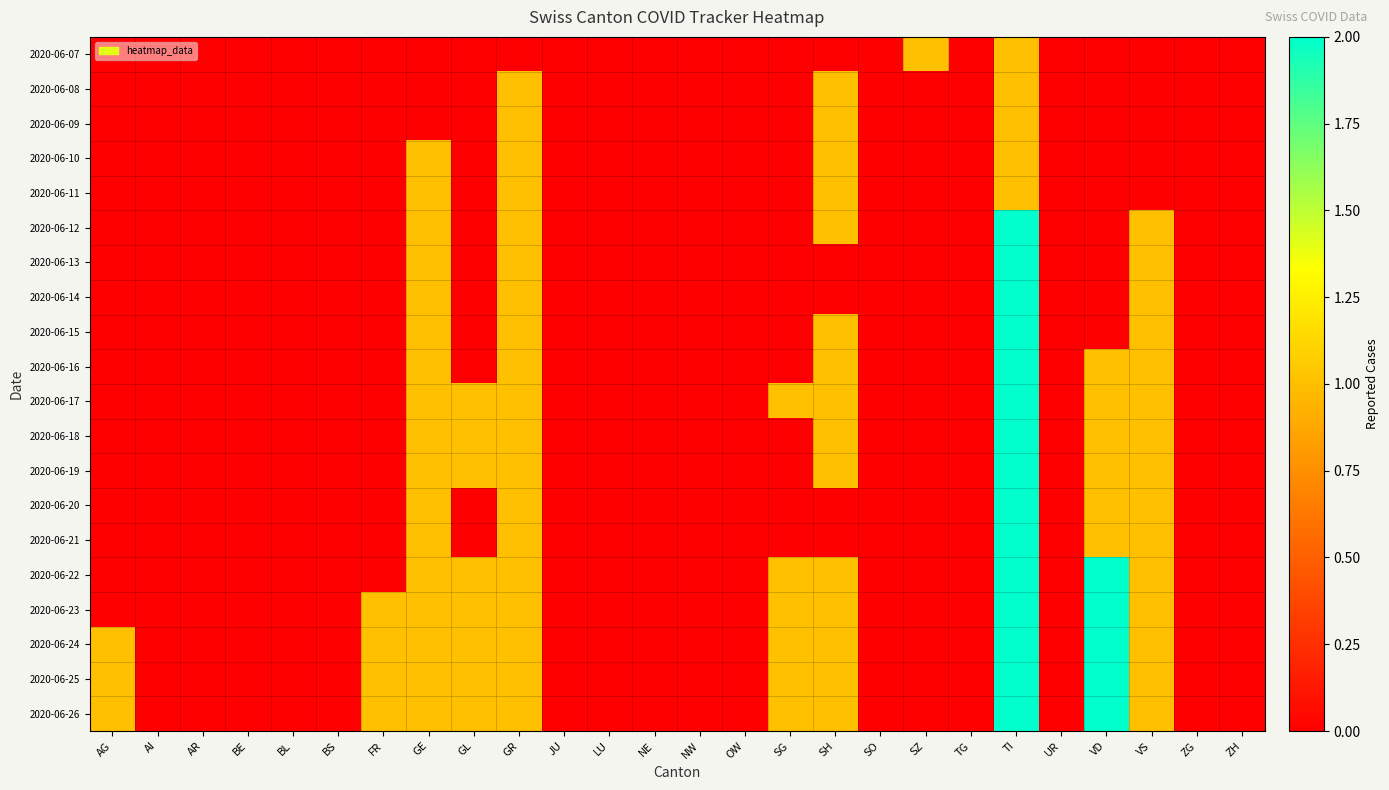

What is the difference between the highest and lowest values at GE?

1